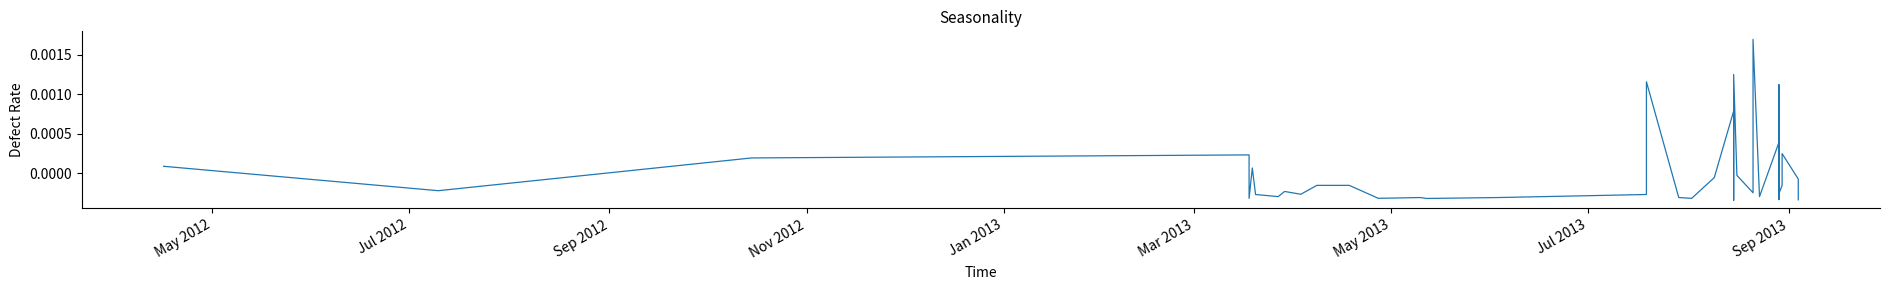

Where does the data first go above 0?

May 2012